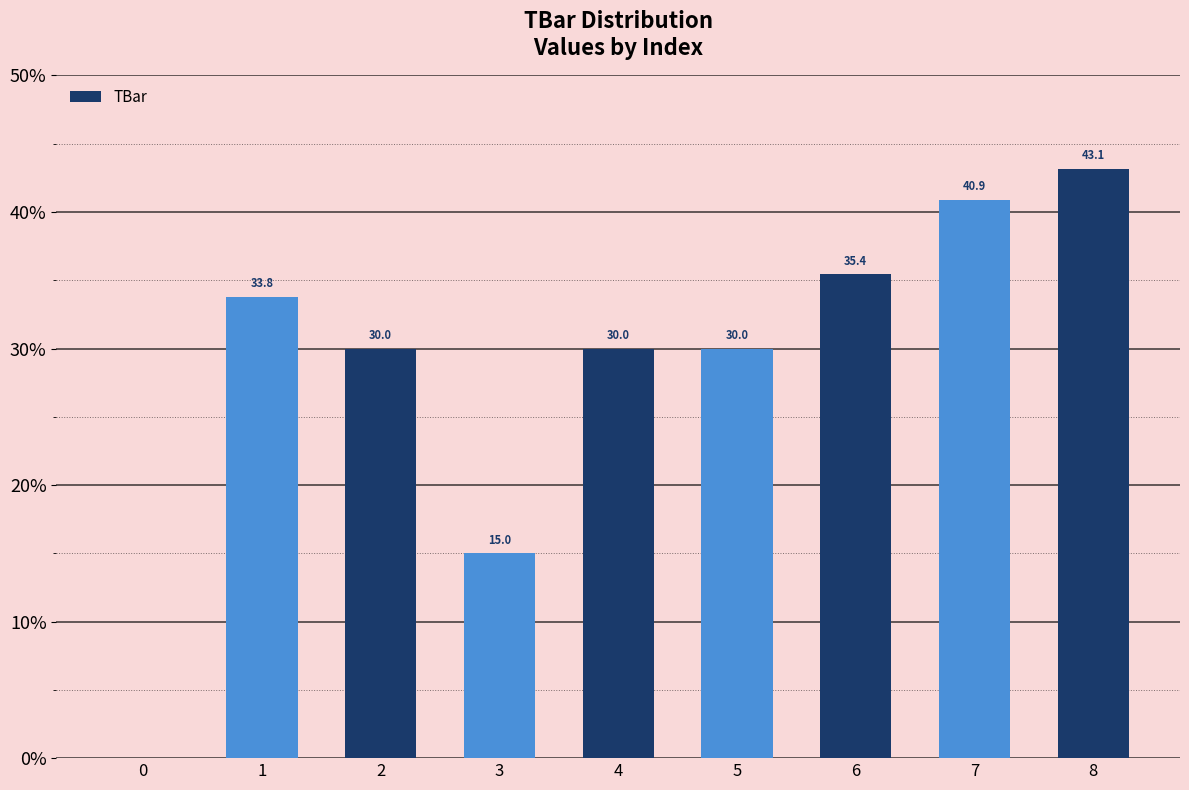

Are the bars horizontal?

No